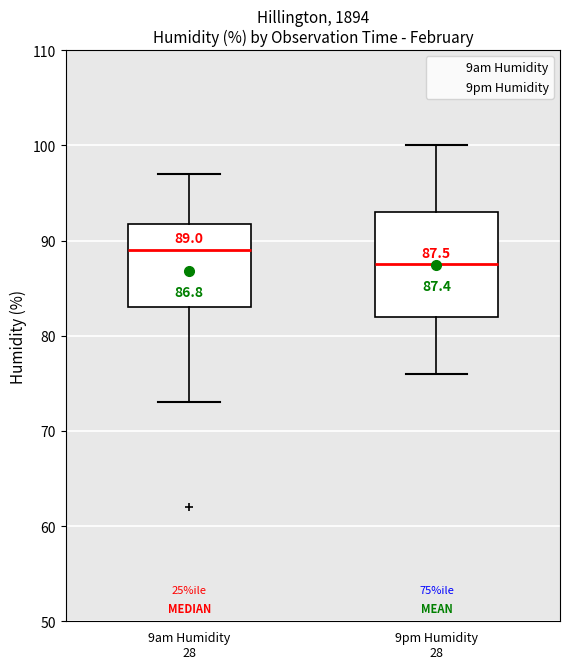

Comparing the boxes themselves (not the whiskers), which one is the tallest?

9pm Humidity 28